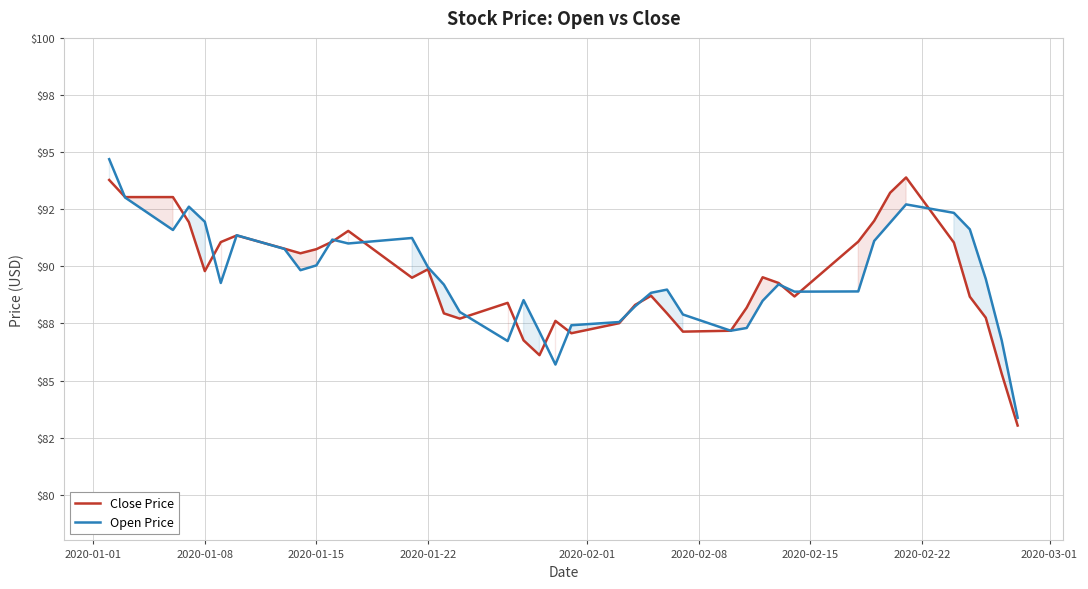

Does the chart have visible grid lines?

Yes